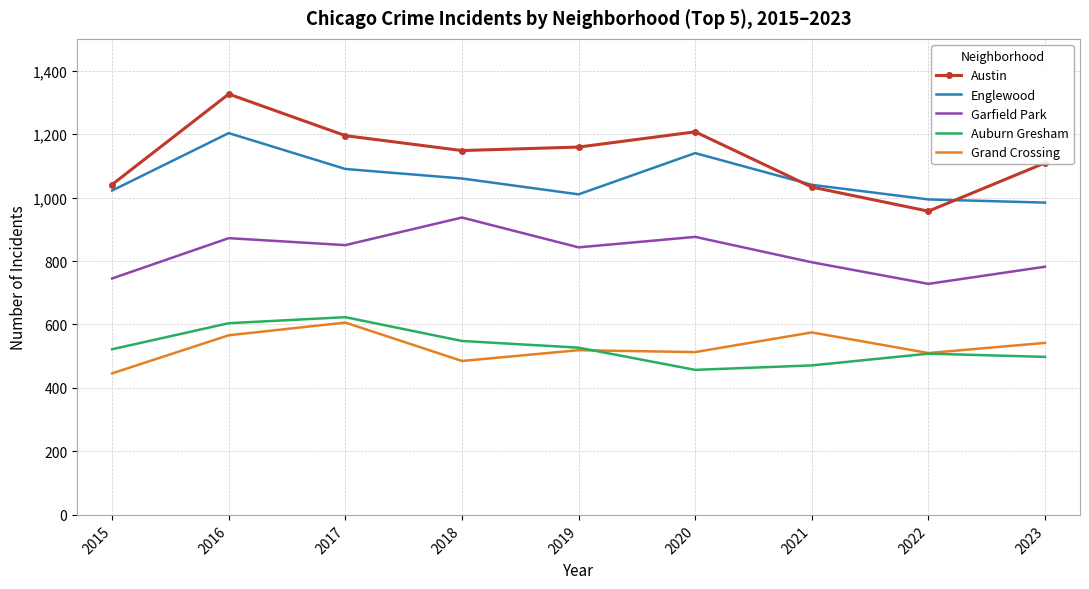

True or false: Garfield Park and Englewood intersect in this chart.

False